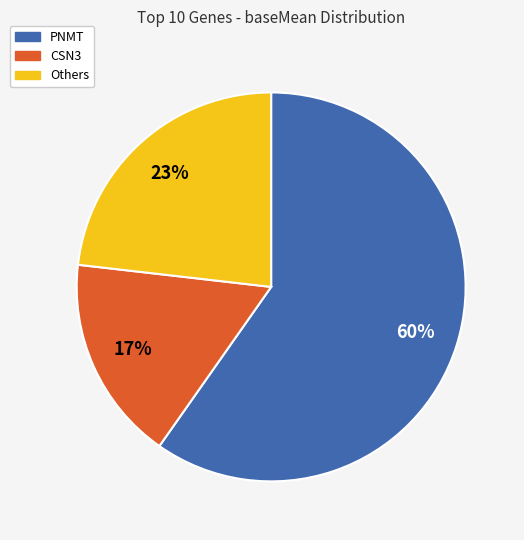

Which slice represents more than half of the pie?

PNMT